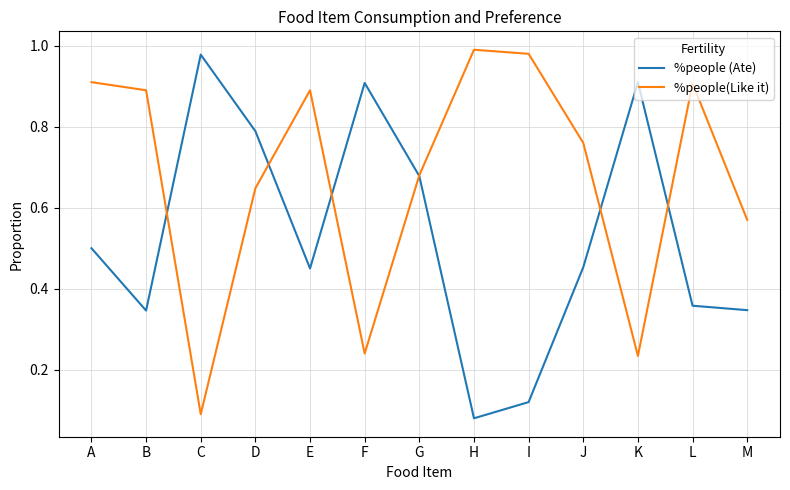

Is it true that %people (Ate) equals 0.9 at F?

True